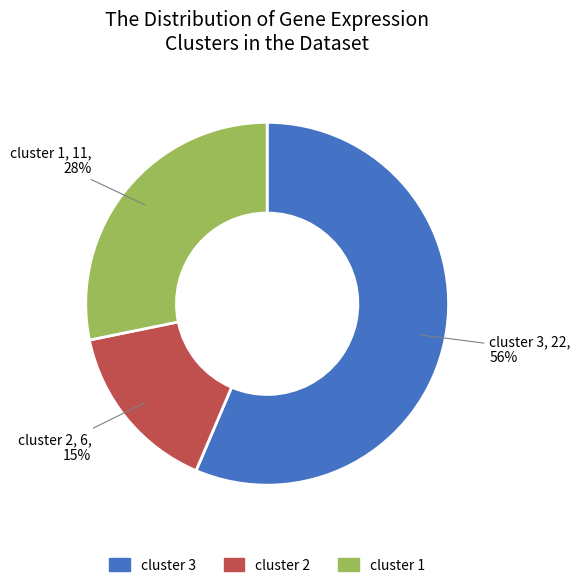

To the nearest percent, what is the difference between the largest and smallest slice percentages?

41%